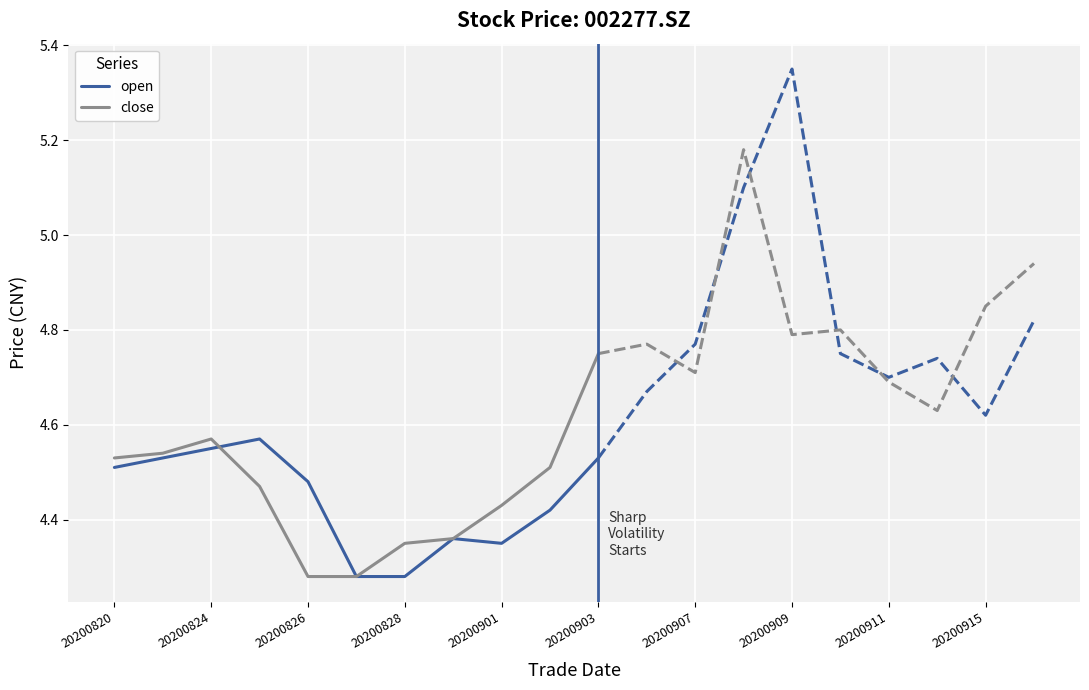

The close series shows 6.4 at 20200820. True or false?

False